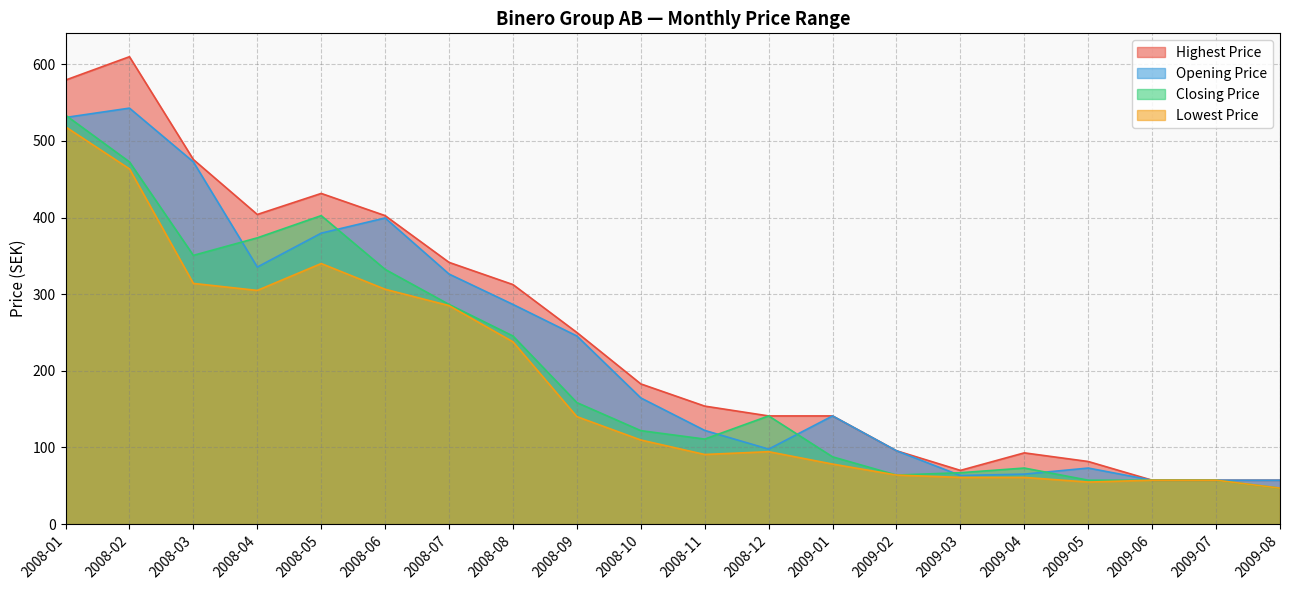

What is the label of the 4th point from the left?

2008-04